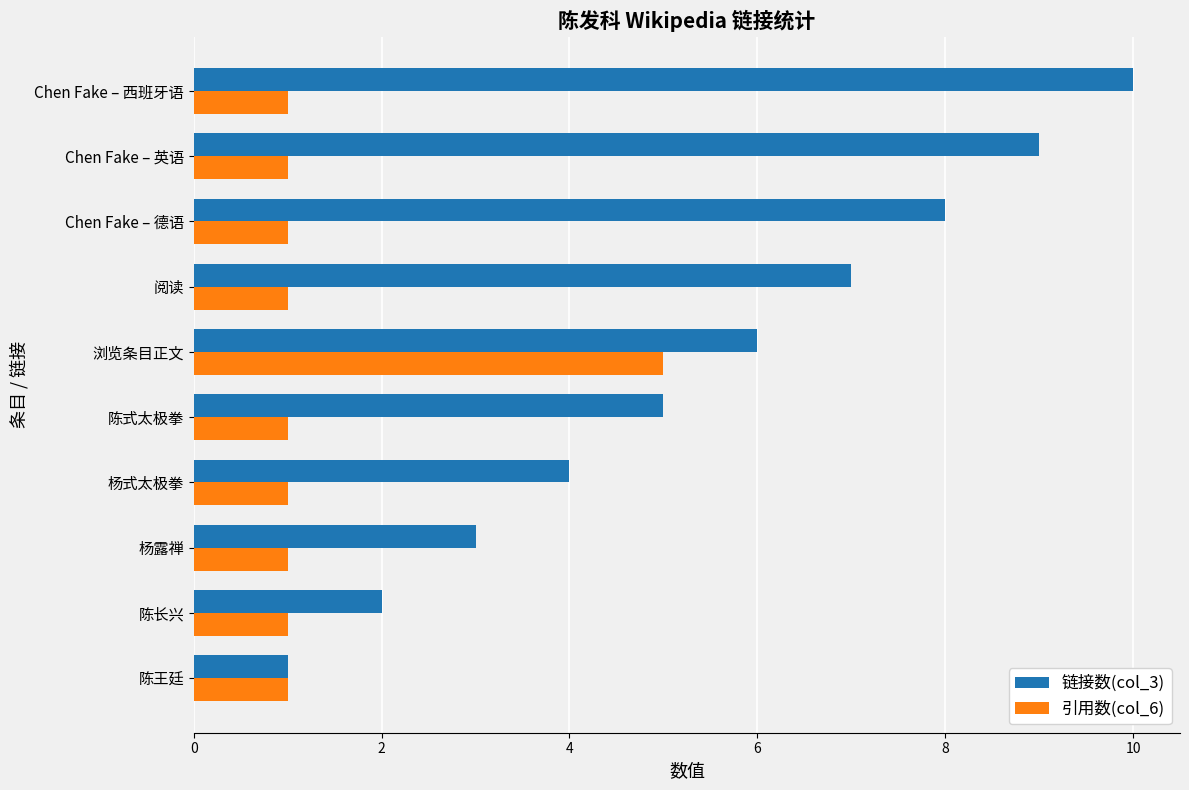

How many distinct data groups are displayed?

2